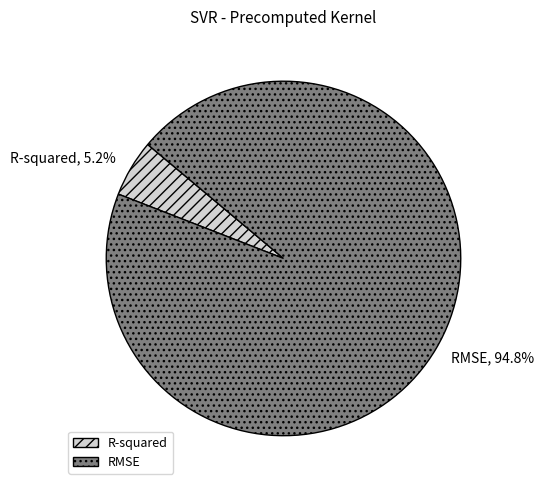

Is it true that R-squared is 20% of the pie?

False